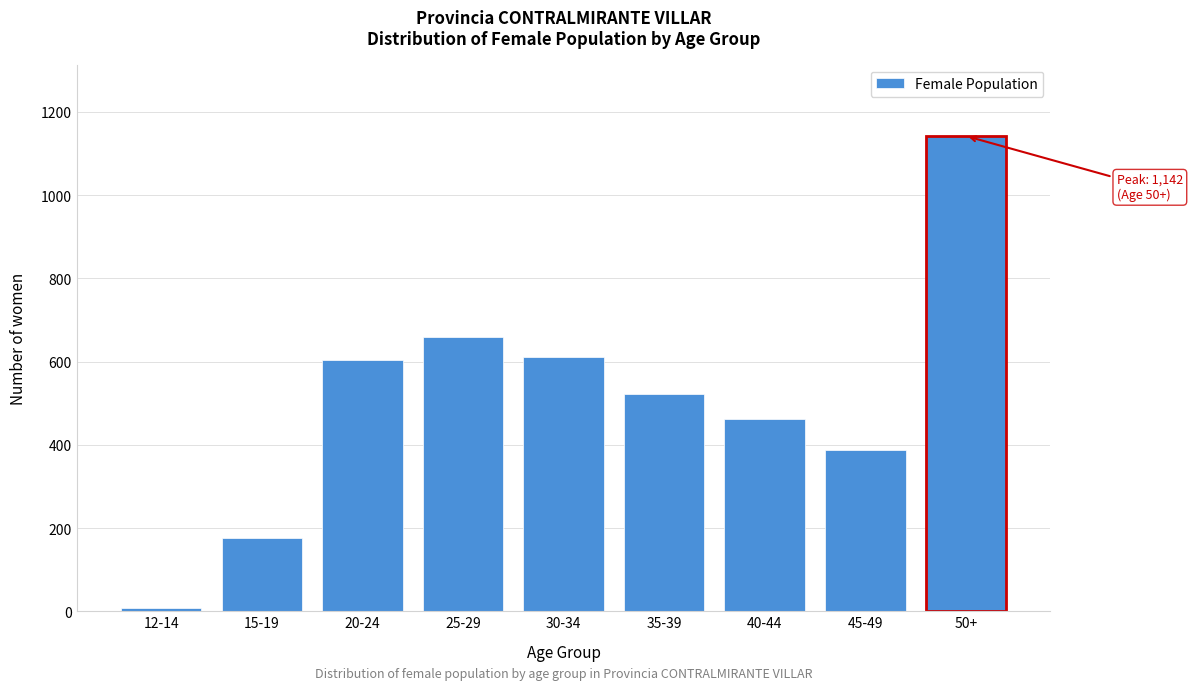

Reading left to right, extract all data points from this chart.

12-14=7	15-19=176	20-24=603	25-29=659	30-34=612	35-39=522	40-44=462	45-49=388	50+=1142